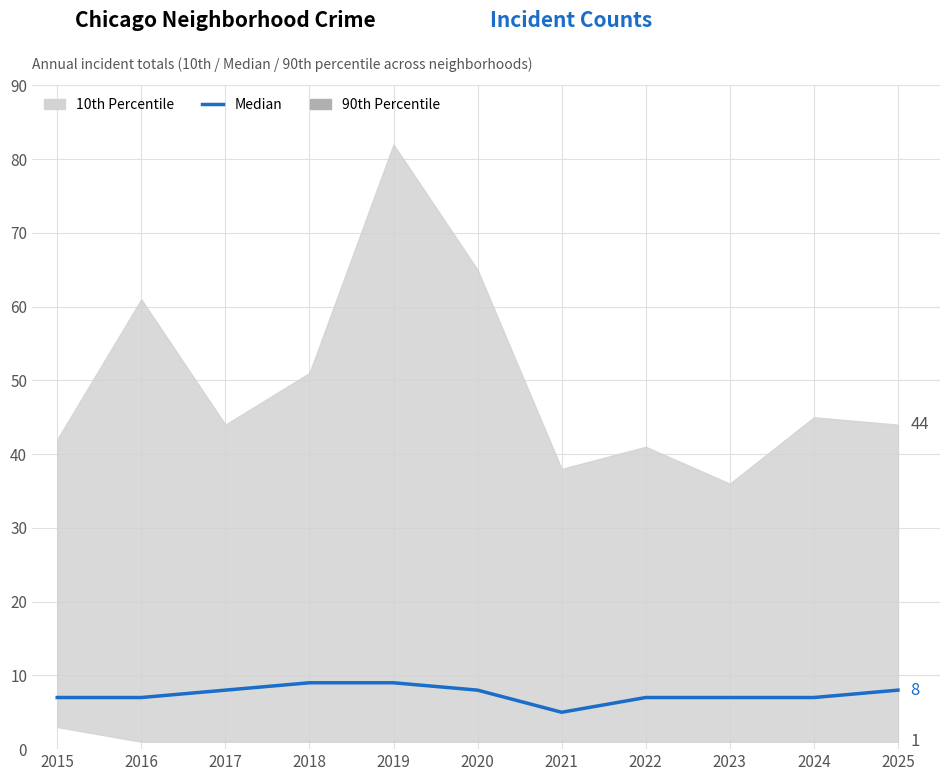

What is the approximate value at 2025?

8